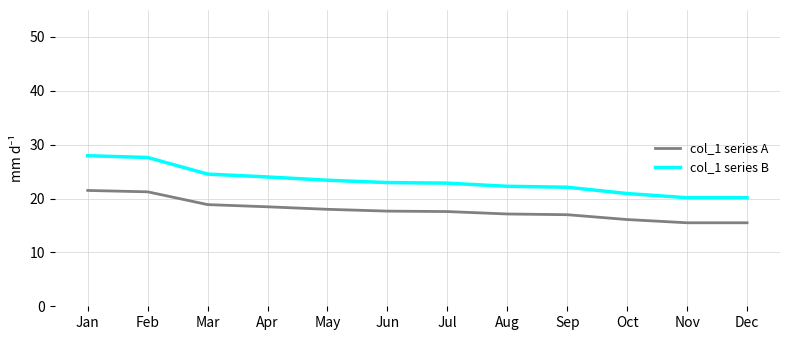

True or false: col_1 series A and col_1 series B cross at least once.

False